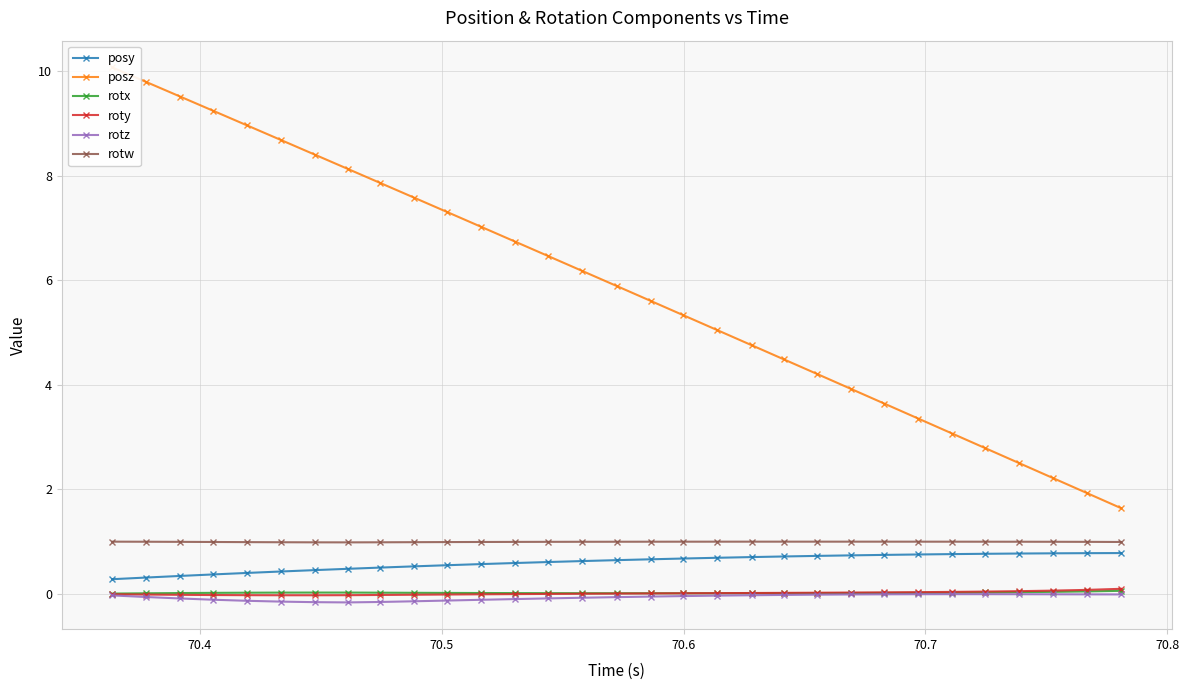

What is the minimum value shown in the chart?

-0.2